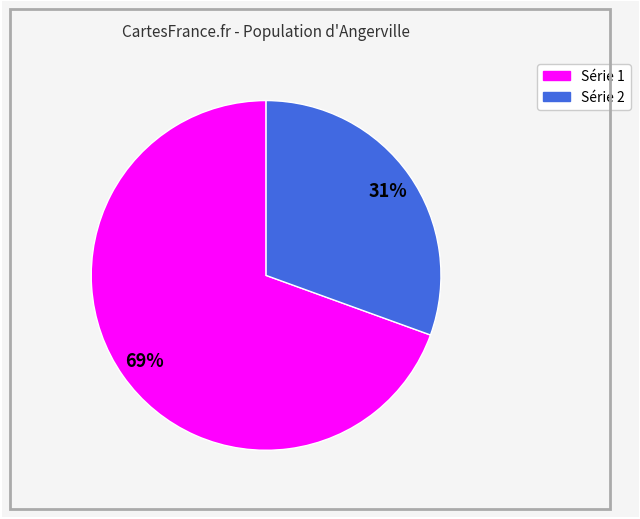

Does any single category account for the majority?

Yes